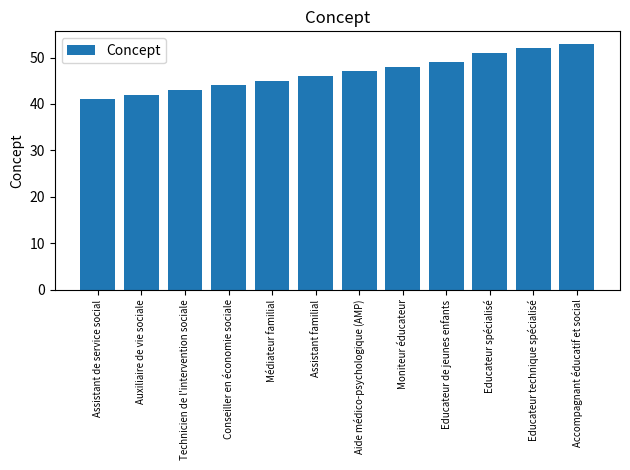

What is the label of the 2nd bar from the right?

Educateur technique spécialisé